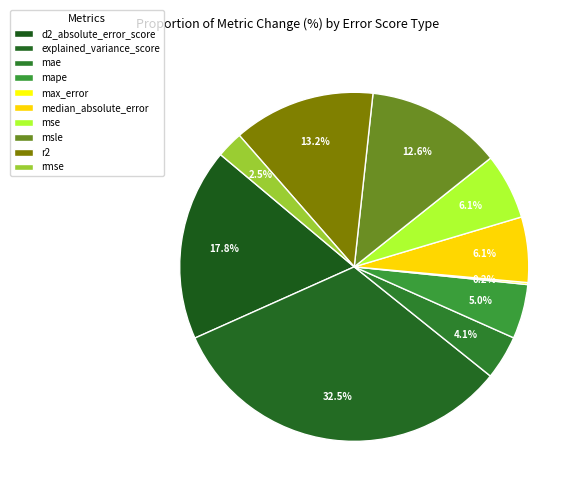

What is the ratio of the value at mape to the value at rmse?

2.1